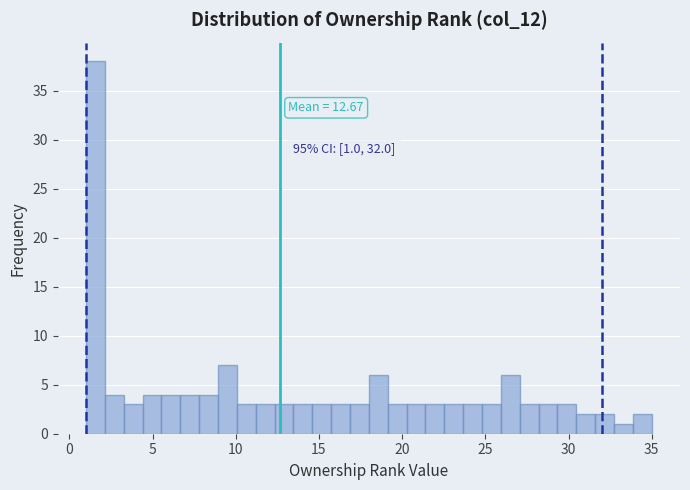

Around what value on the x-axis is the tallest bar? Give the approximate position of its centre, as read against the axis.

1.5